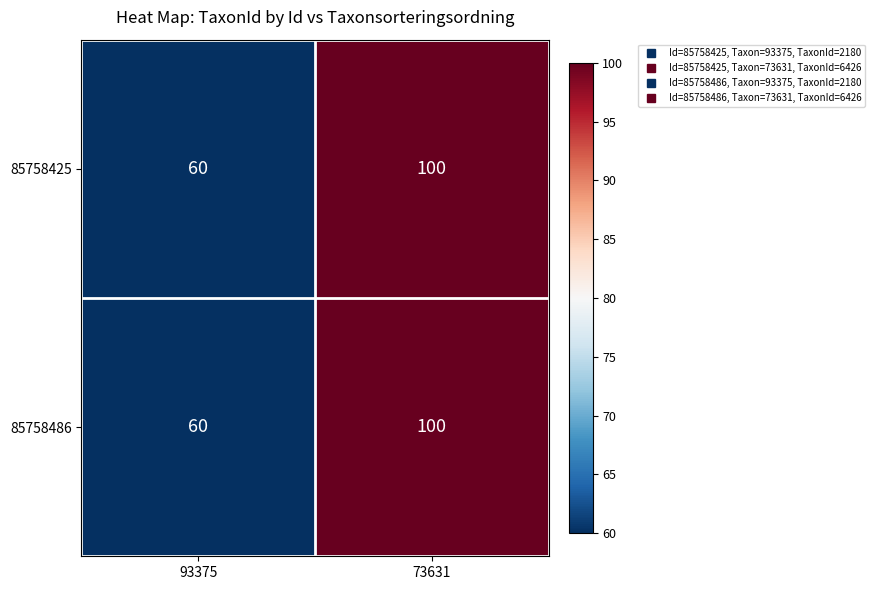

What is the maximum value shown in the chart?

100